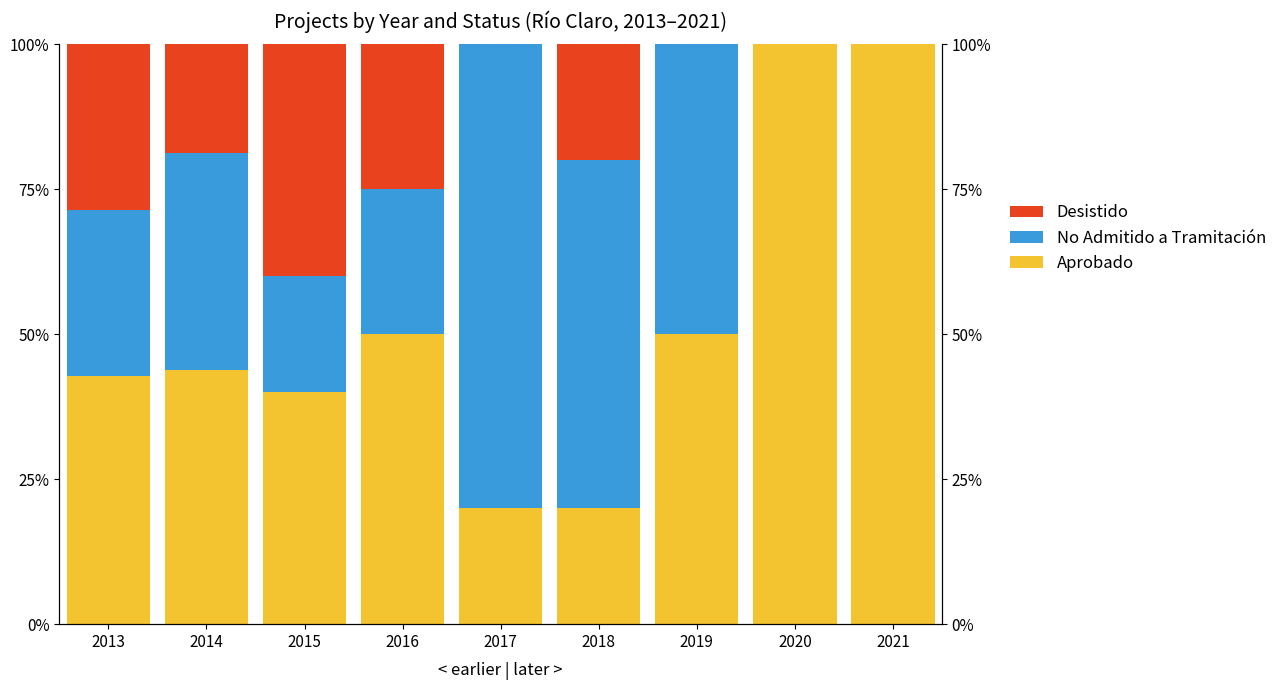

How many positive values does the Desistido series have?

5